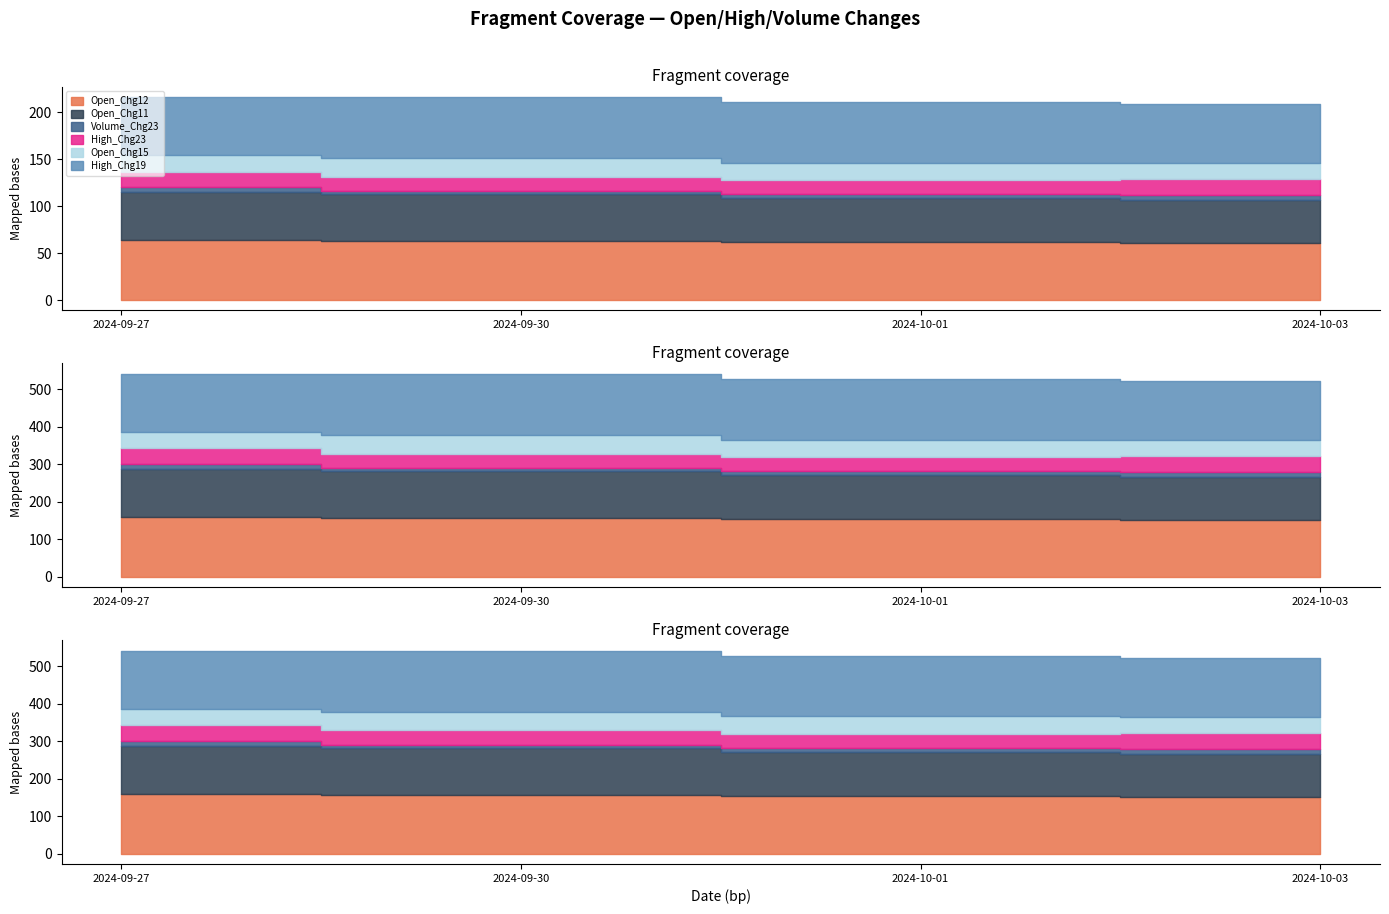

The High_Chg19 series shows 0.0 at 2024-10-01. True or false?

False